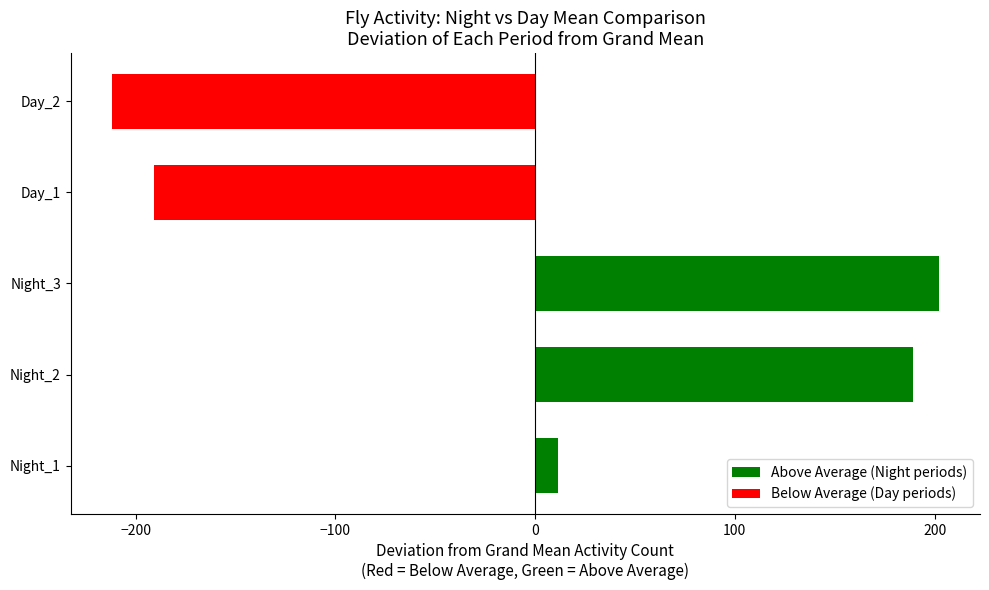

Rank the categories by value from lowest to highest.

Day_2, Day_1, Night_1, Night_2, Night_3